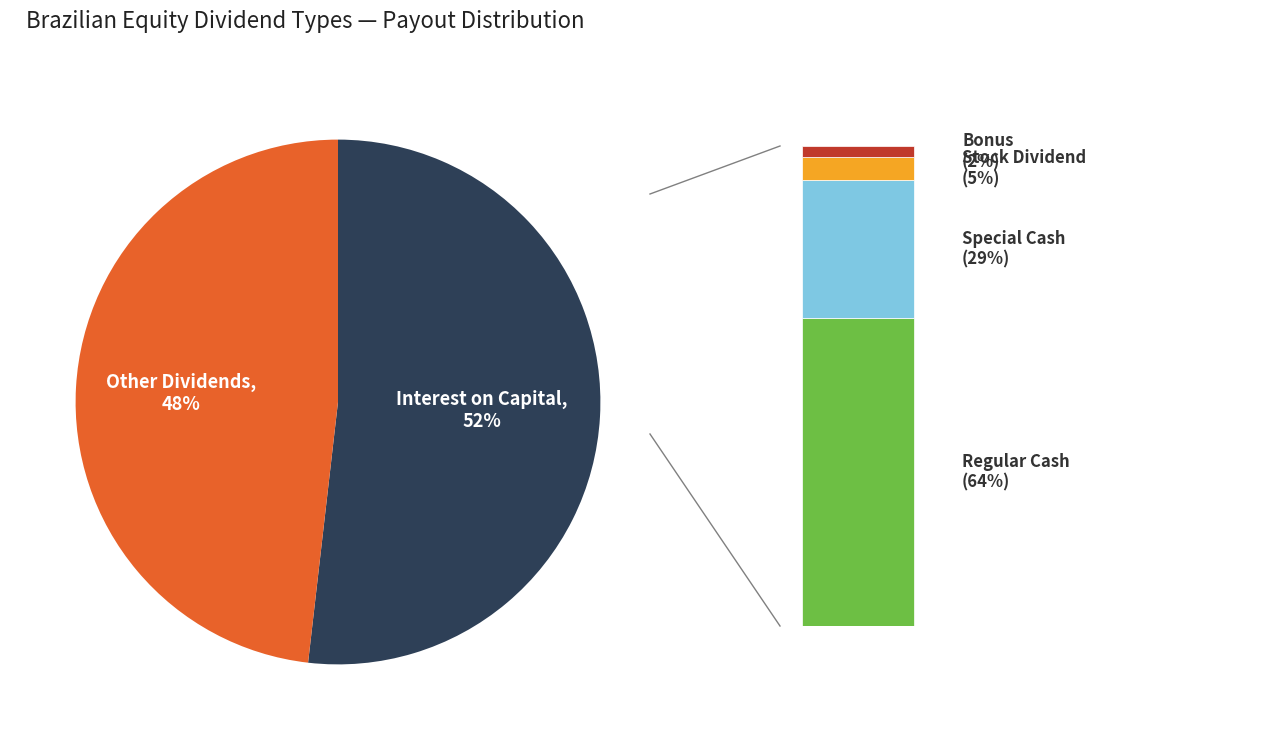

What is the largest slice in the pie chart?

Interest on Capital